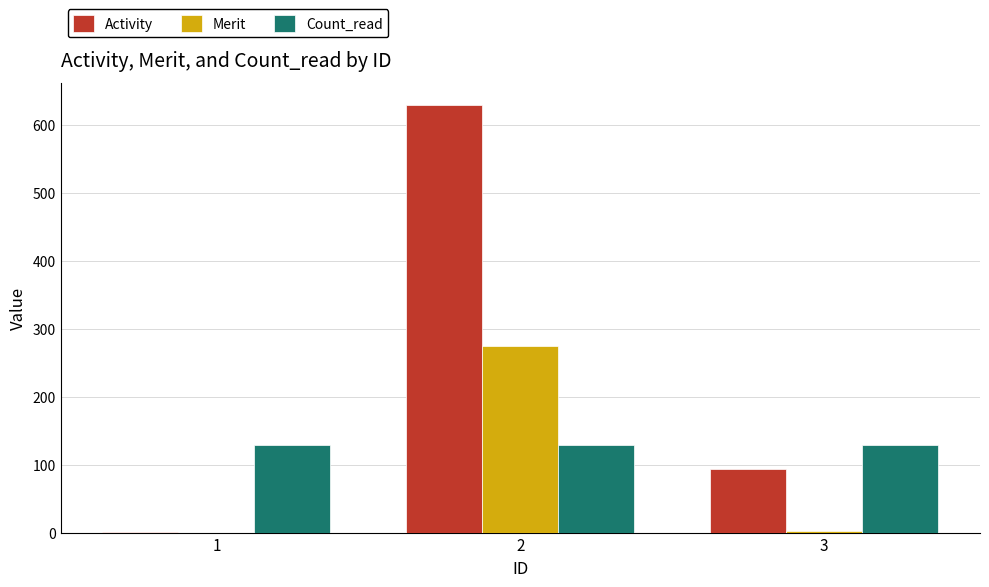

Which series has the largest total across all categories?

Activity